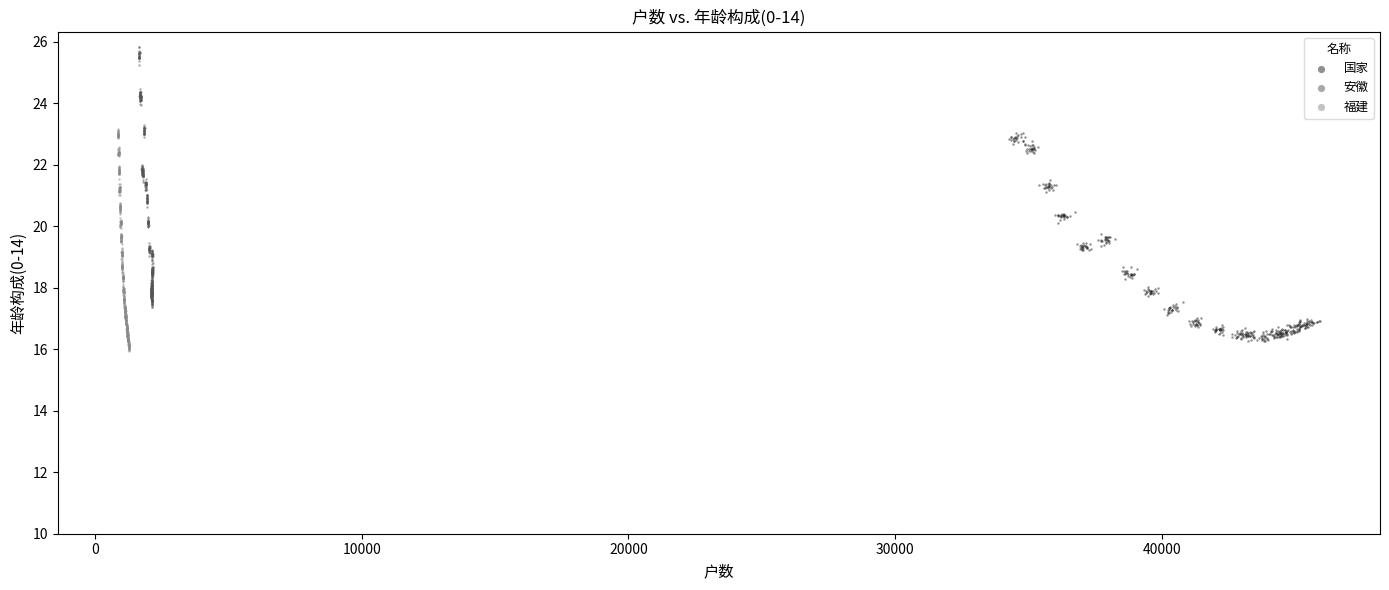

Which series has the widest spread of Y values?

安徽